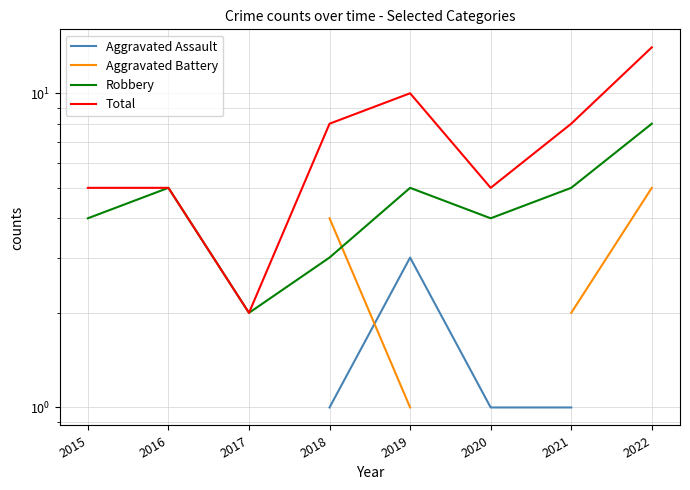

Where do Aggravated Battery and Robbery first cross each other?

2018 and 2019